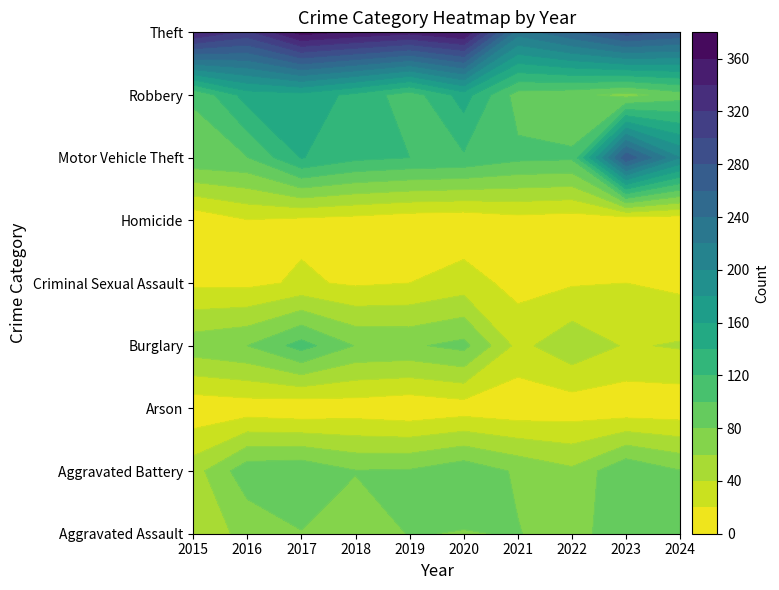

True or false: Criminal Sexual Assault has a value of 29 at 2020.

True